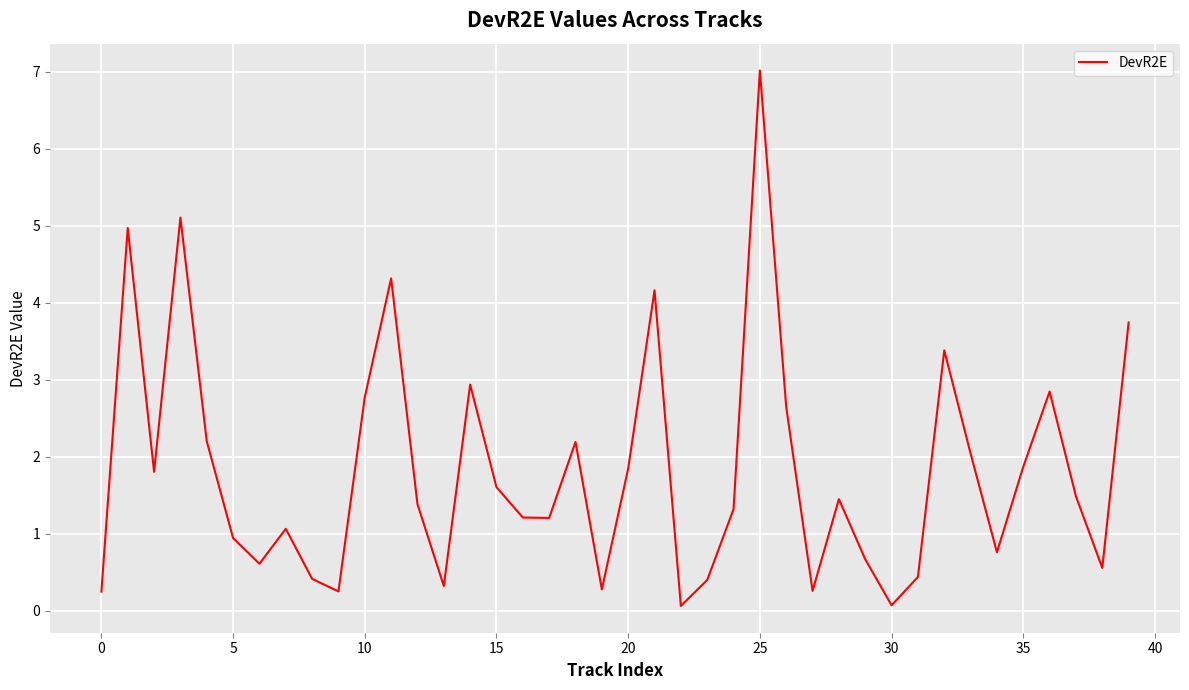

What is the difference between the maximum and minimum values?

7.0